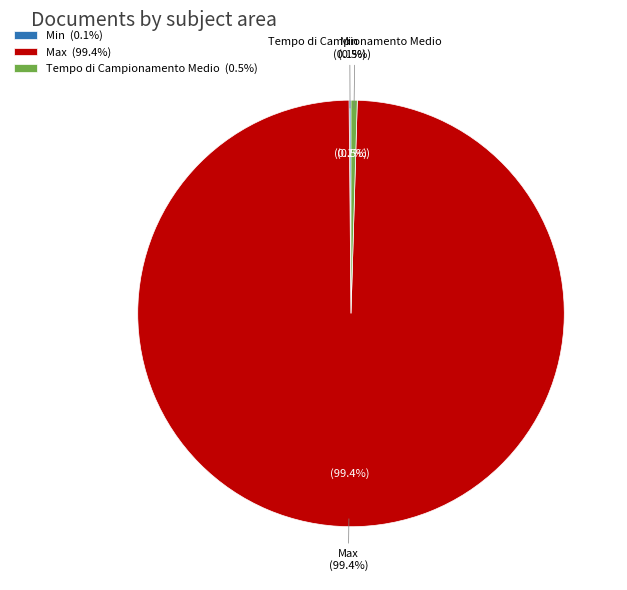

Is there any slice that represents more than half of the pie?

Yes